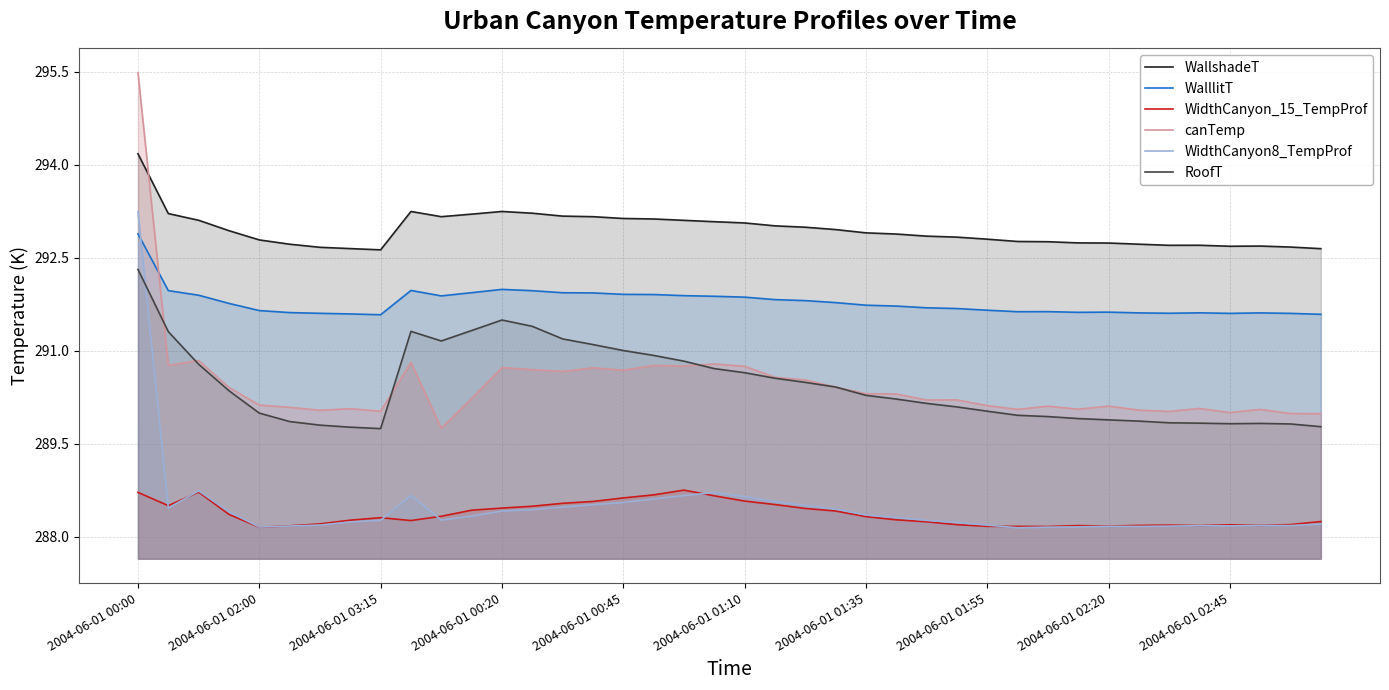

What is the greatest value displayed?

295.5